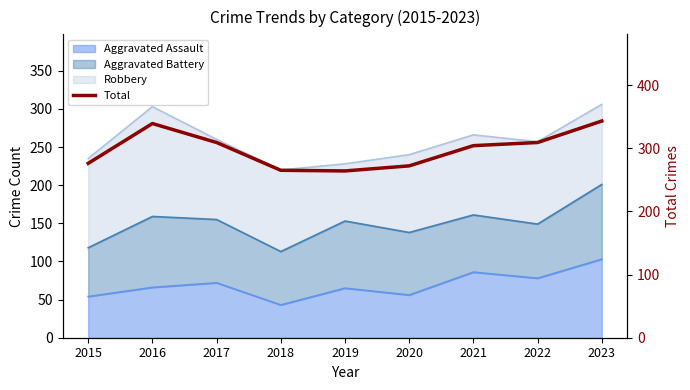

What is the difference between the values at 2017 and 2020?

37